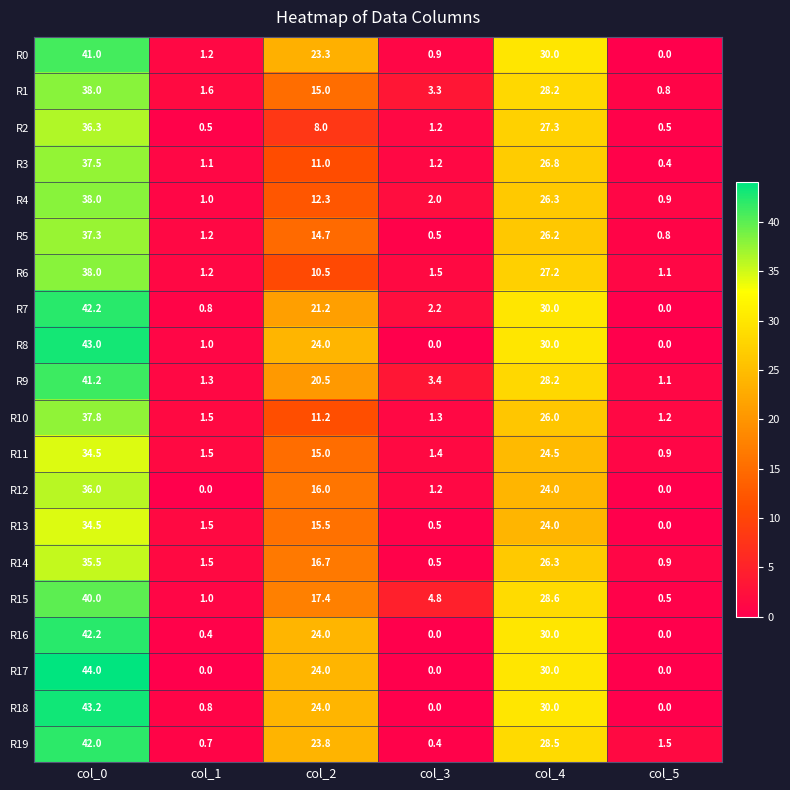

What is the total value across all series at col_1?

19.8